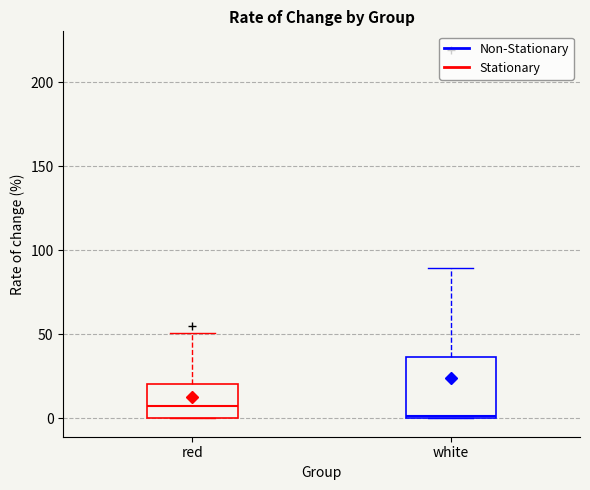

Which box is the tallest, from its lower edge to its upper edge?

white